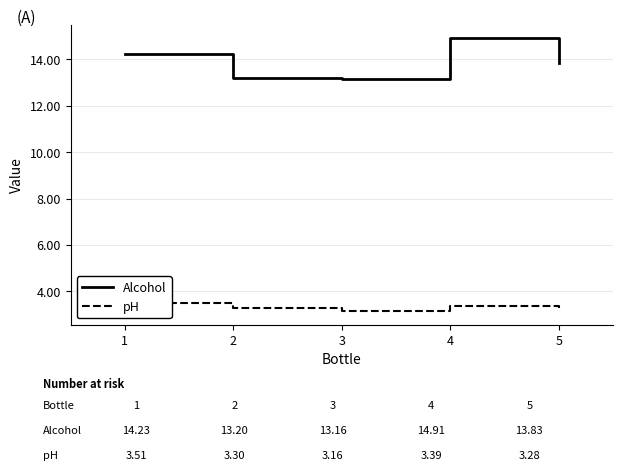

What is the approximate value of pH at 2?

3.3